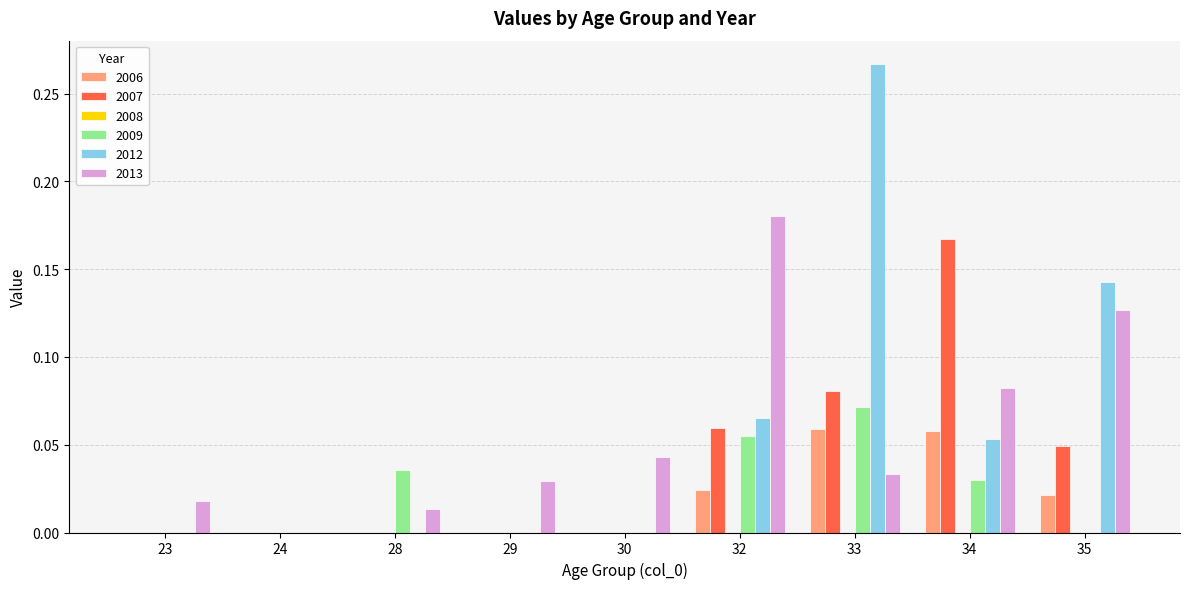

Are the bars horizontal?

No